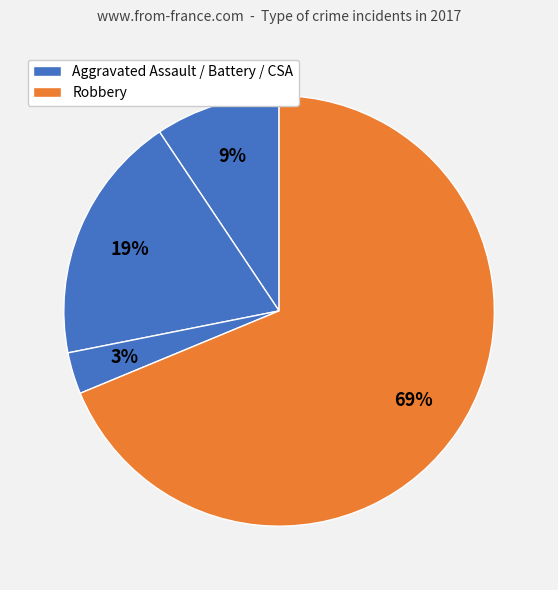

How many slices are in this pie chart?

4